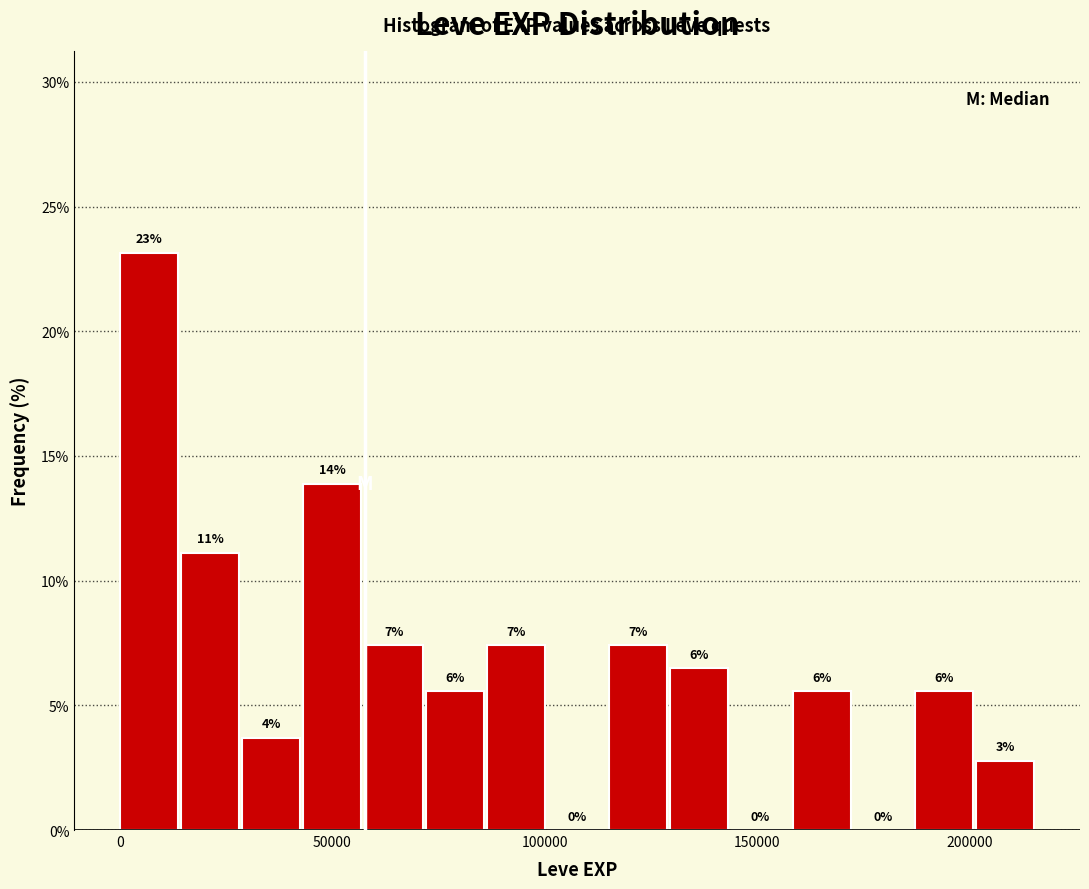

Read against the x-axis, roughly where is the centre of the tallest bar?

5000